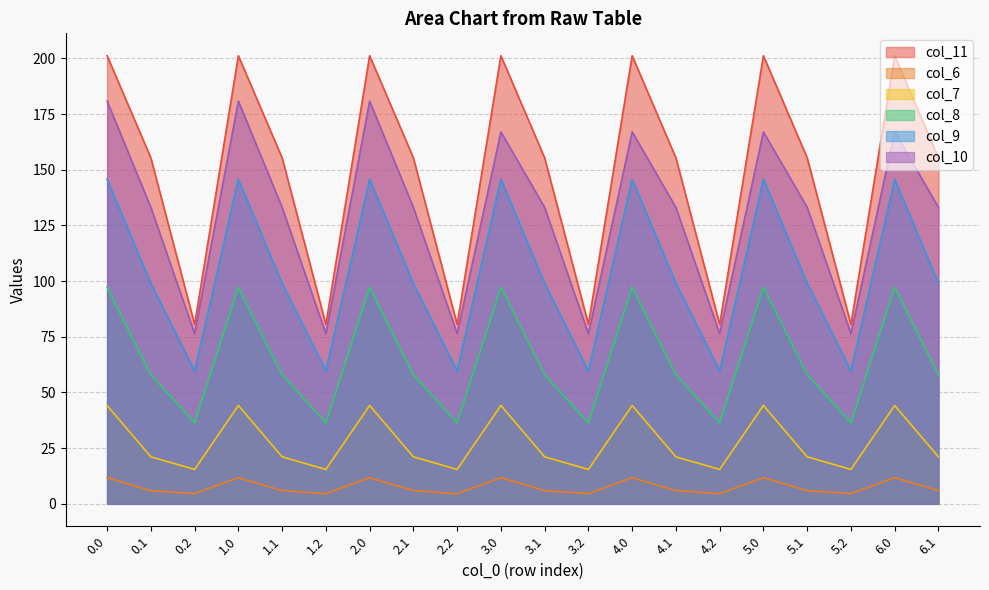

What is the smallest value displayed?

4.6